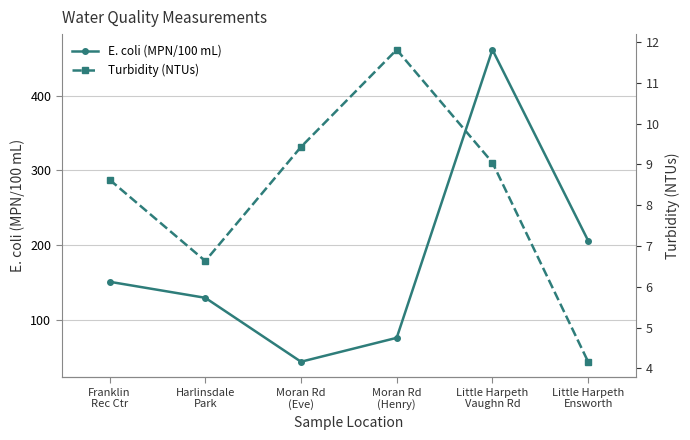

What are all the series names shown in the legend?

E. coli (MPN/100 mL), Turbidity (NTUs)